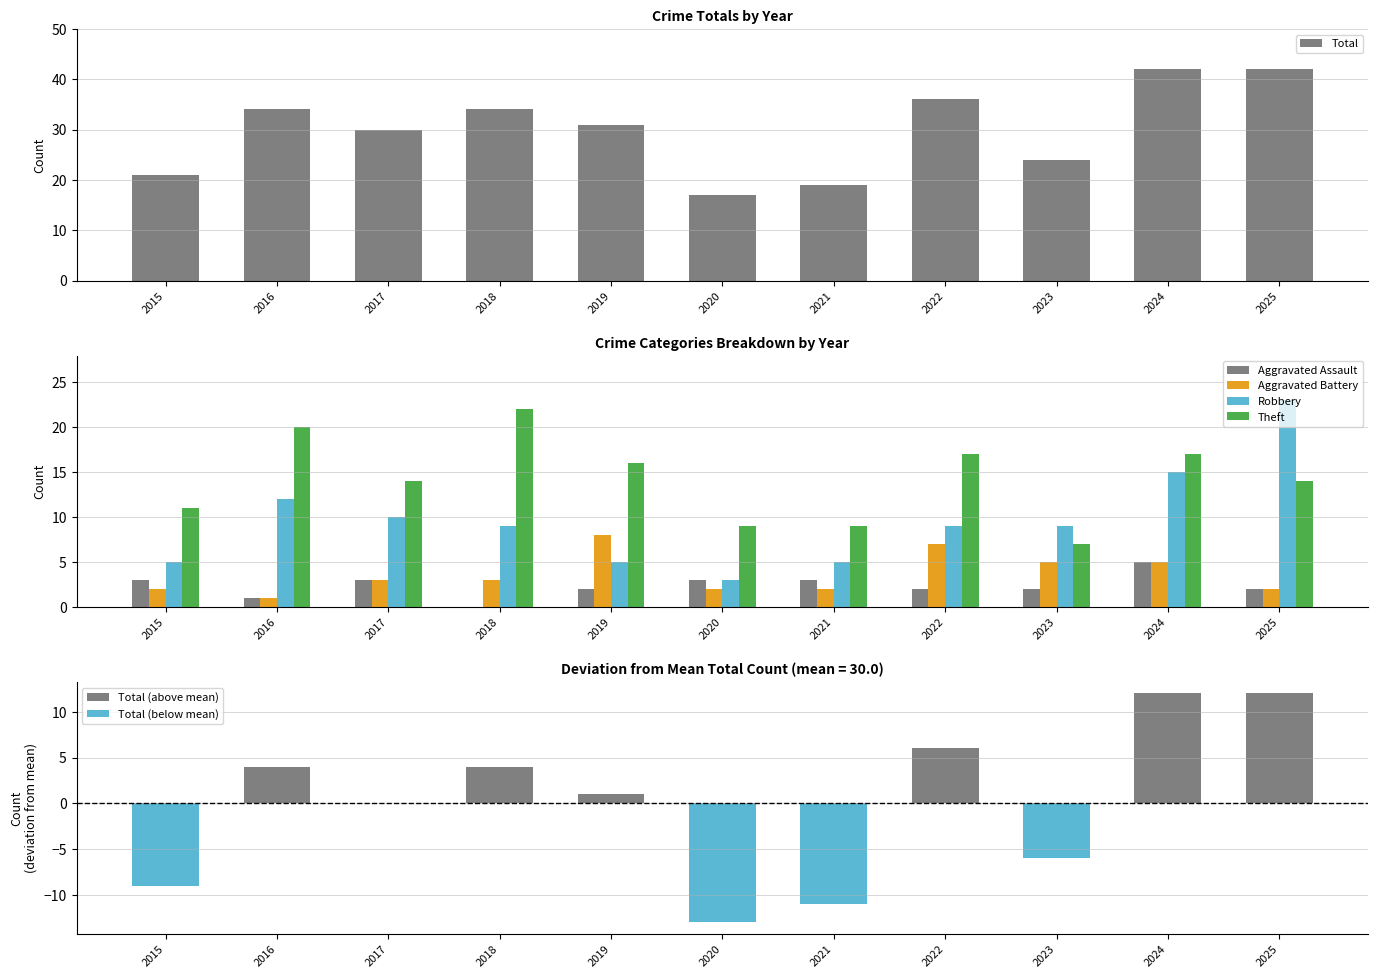

What is the lowest value of the Theft series?

7